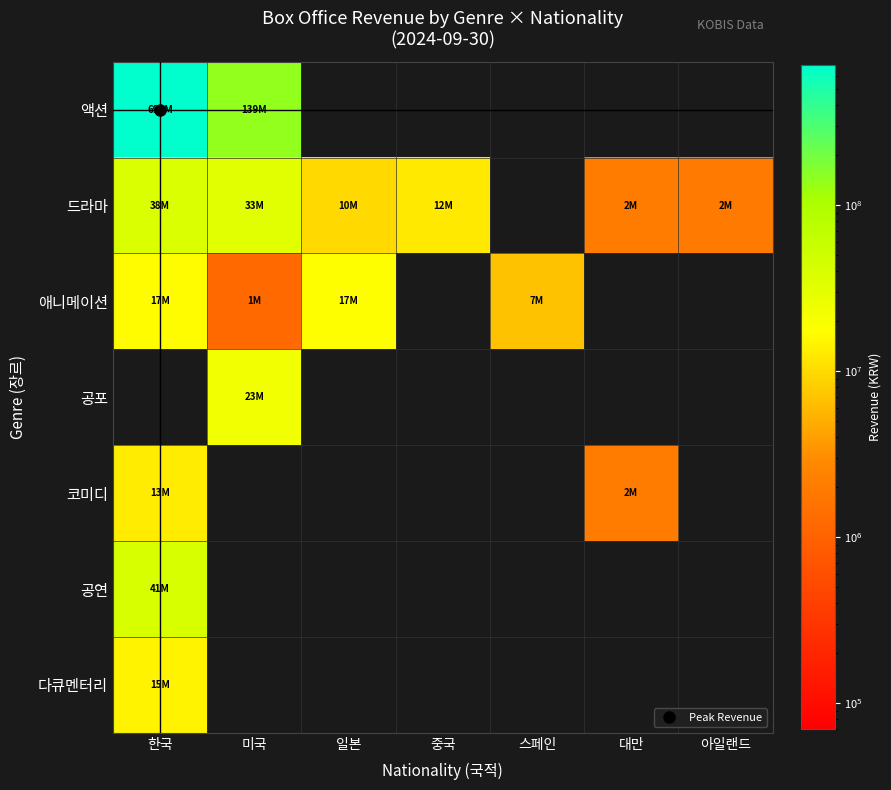

Between 아일랜드 and 한국, which is larger?

한국